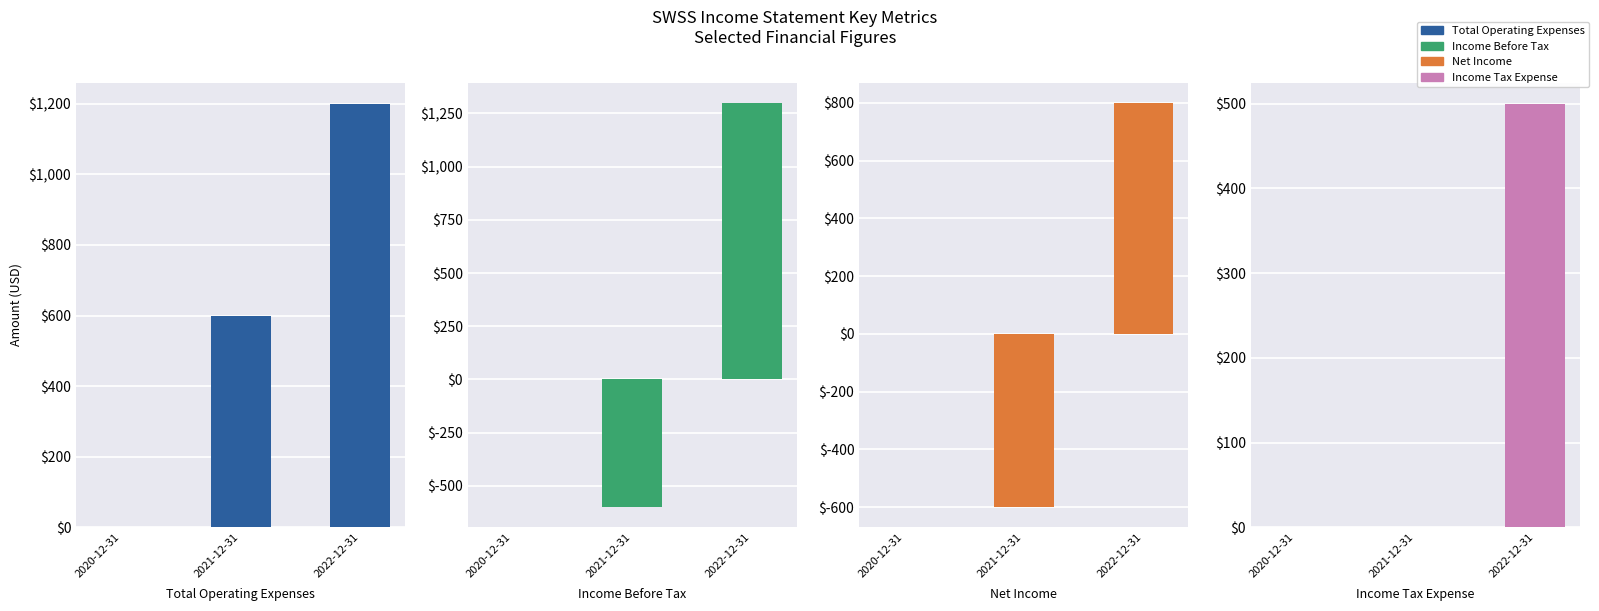

What is the greatest value displayed?

1300